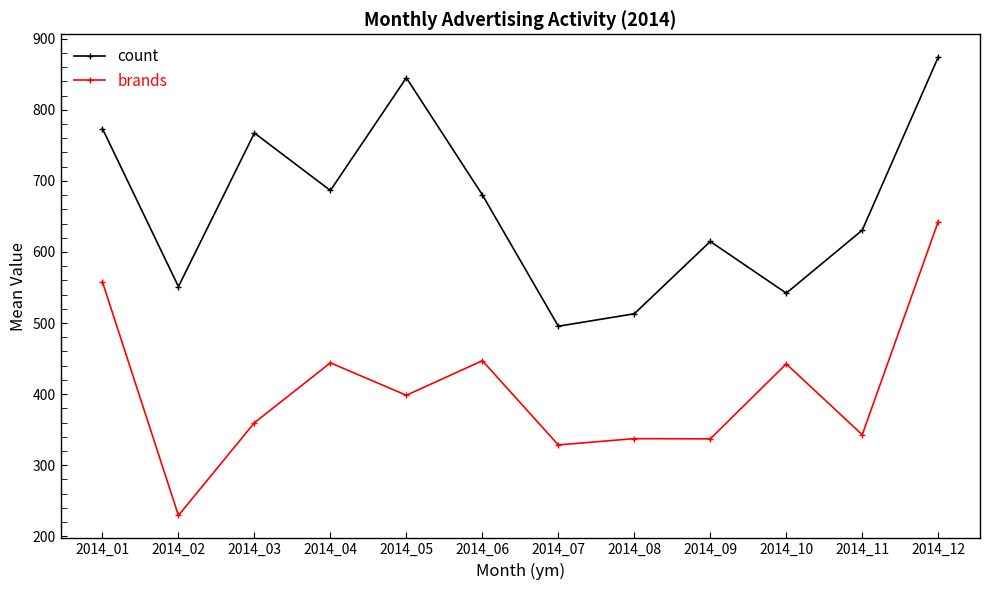

What is the approximate value of brands at 2014_03?

359.7